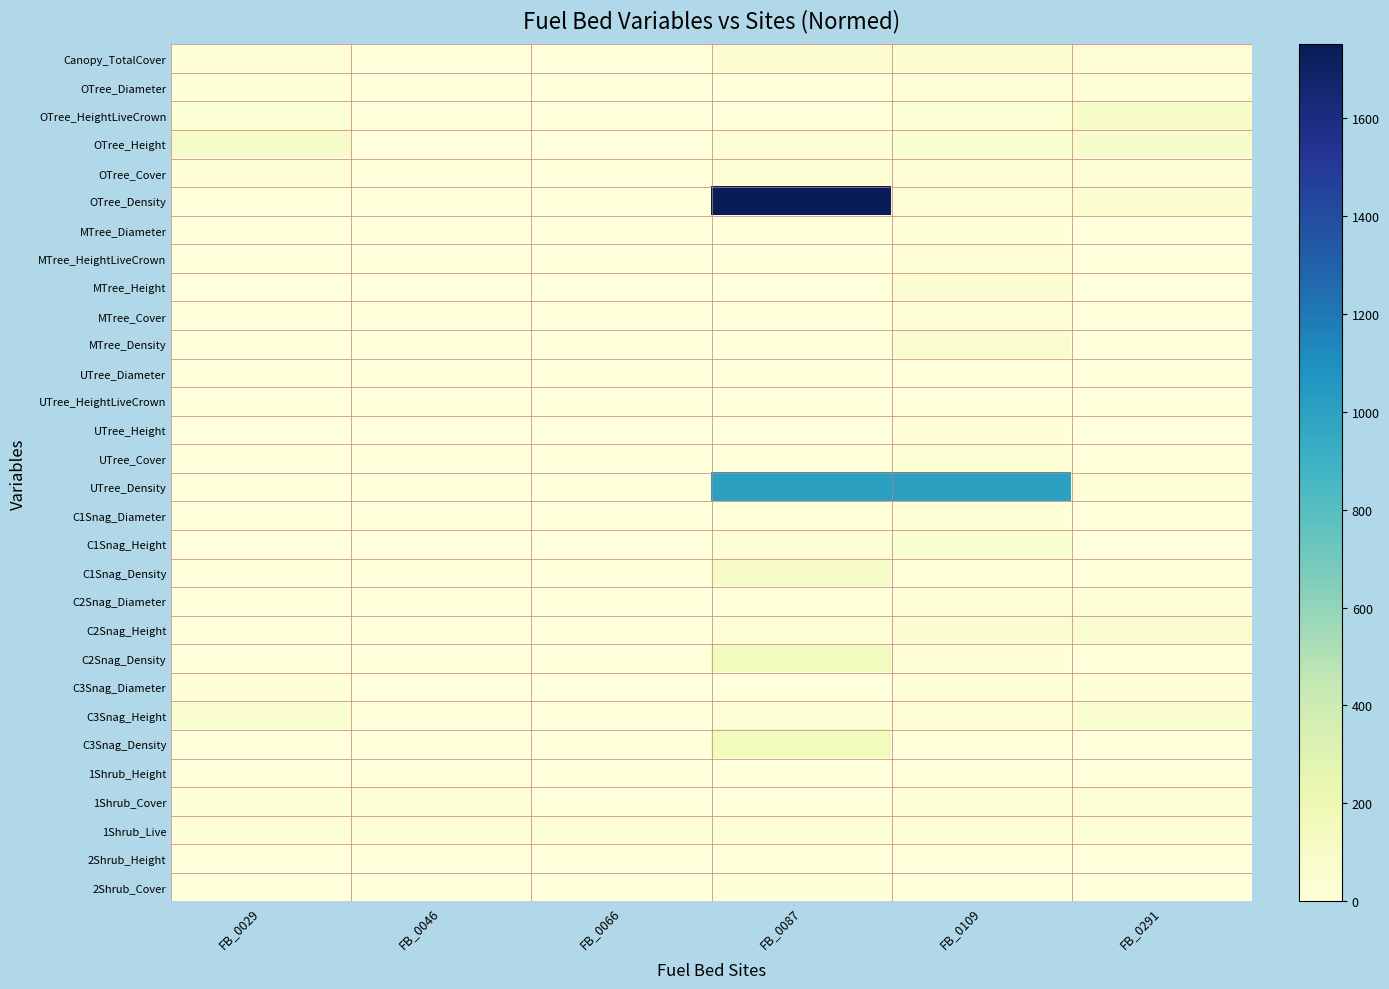

Which has a higher value, FB_0029 or FB_0066?

FB_0029